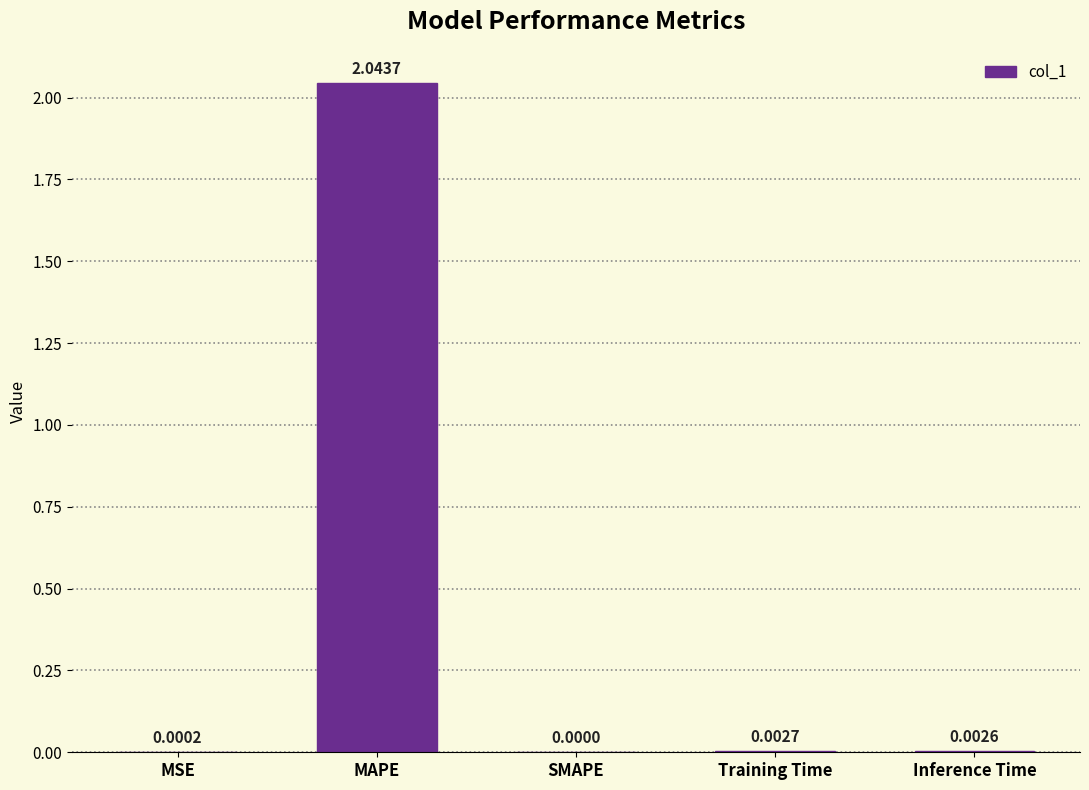

Where is the data nearest to the value 1?

Training Time